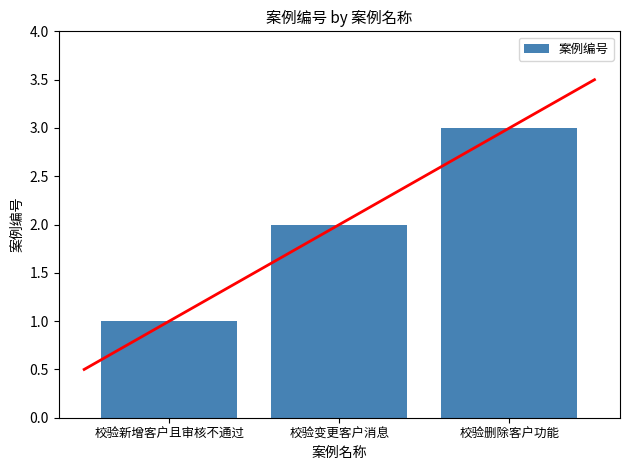

List the labels in order of value, smallest first.

校验新增客户且审核不通过, 校验变更客户消息, 校验删除客户功能